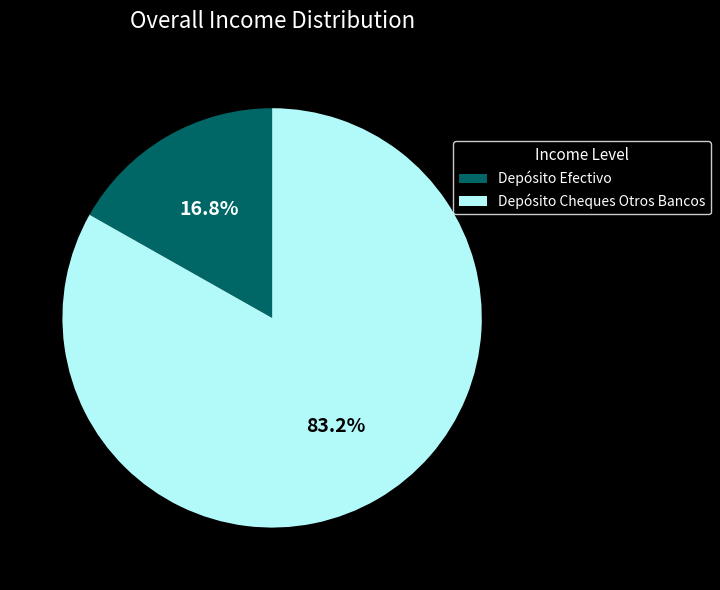

Does Depósito Cheques Otros Bancos represent more than half of the total?

Yes